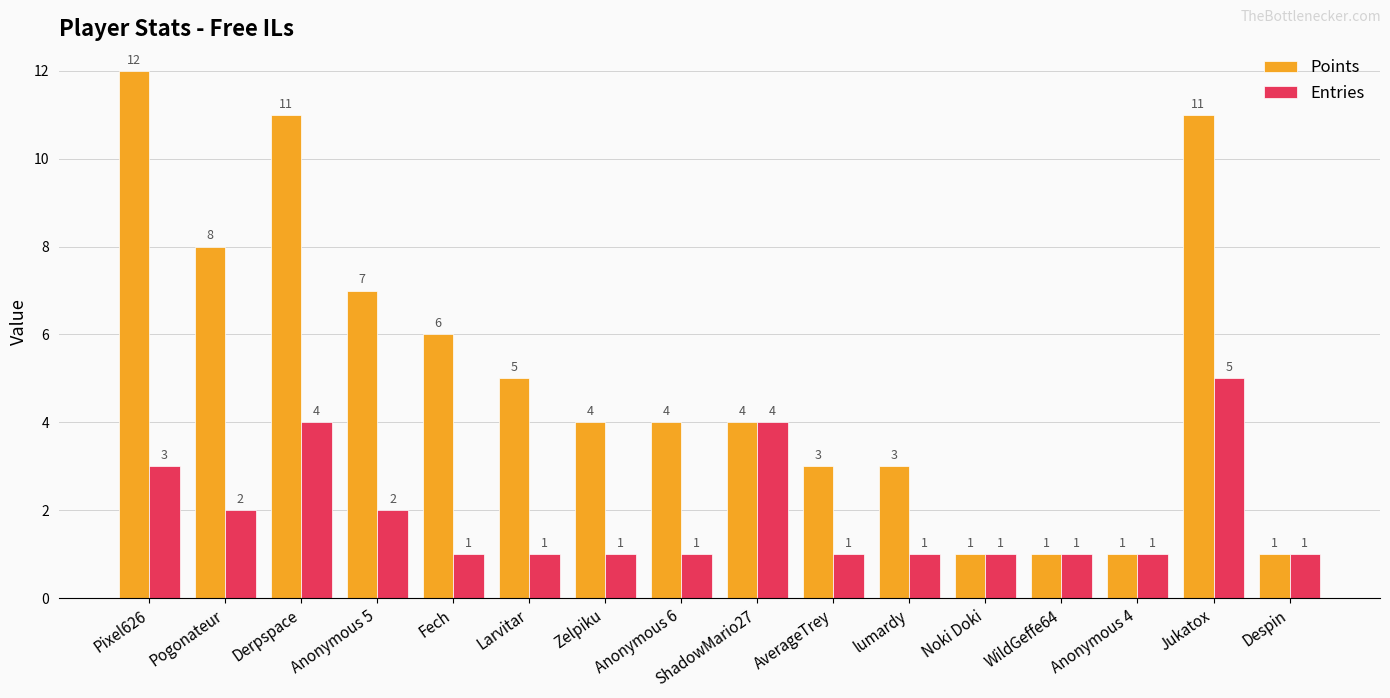

What is the total value across all series at ShadowMario27?

8